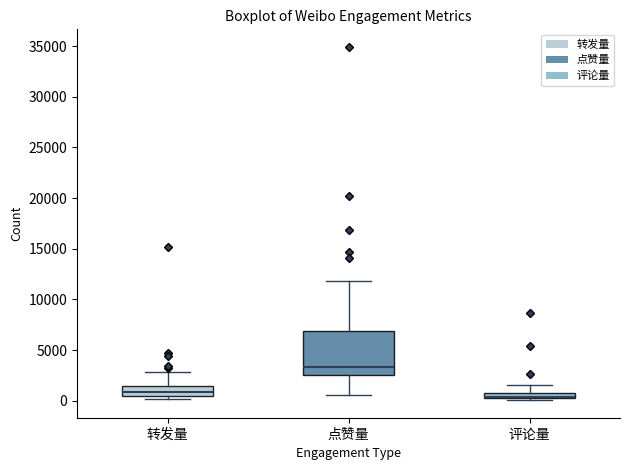

Comparing the boxes themselves (not the whiskers), which one is the tallest?

点赞量